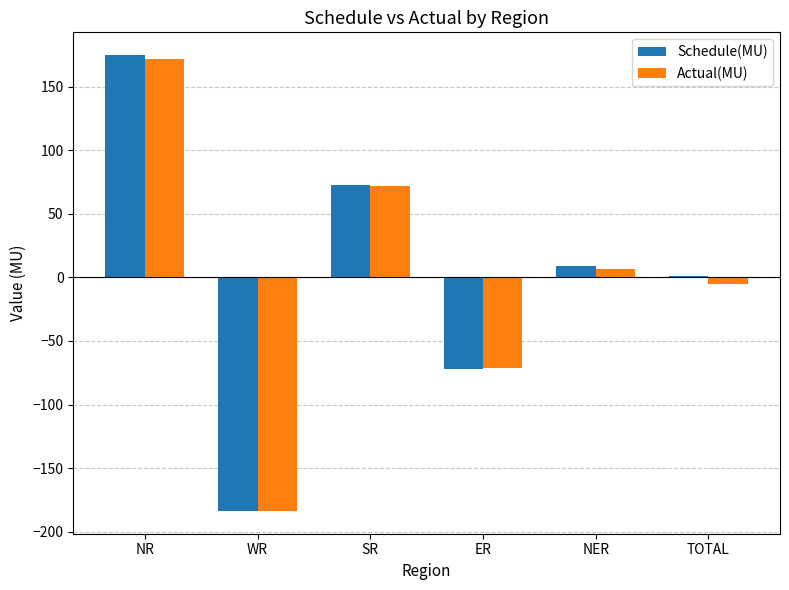

What are all the series names shown in the legend?

Schedule(MU), Actual(MU)